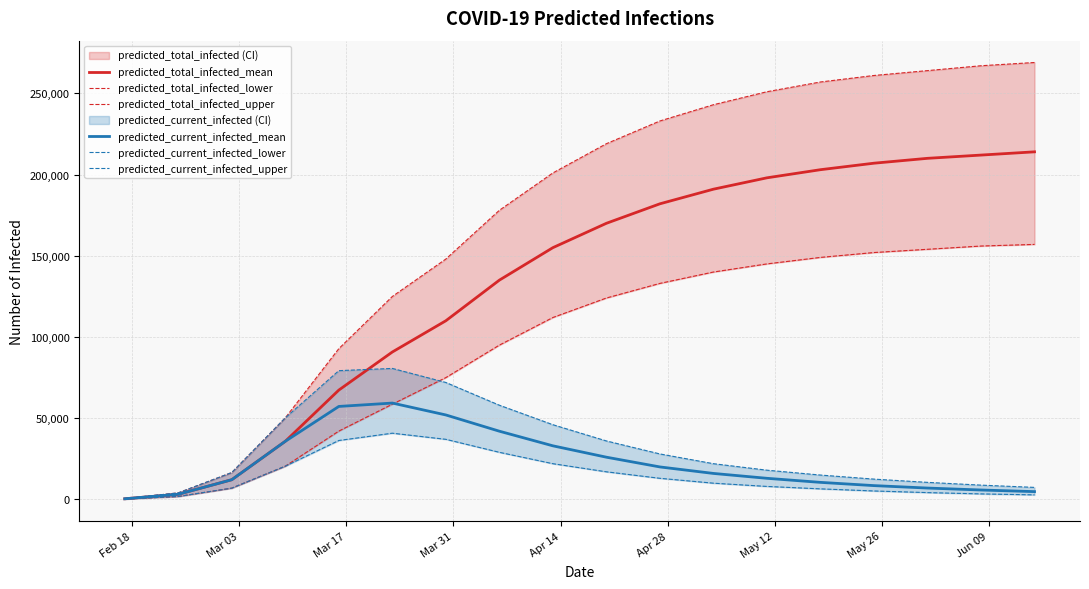

What is the average value of the predicted_total_infected_lower series?

95676